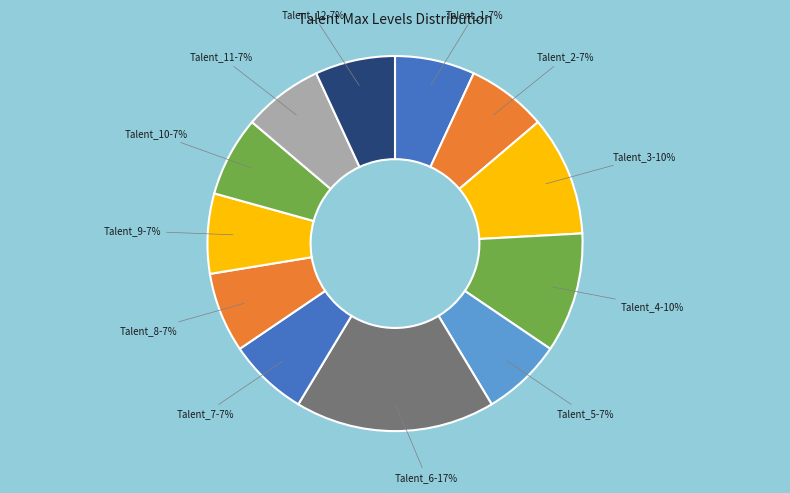

How many segments does this pie chart have?

12